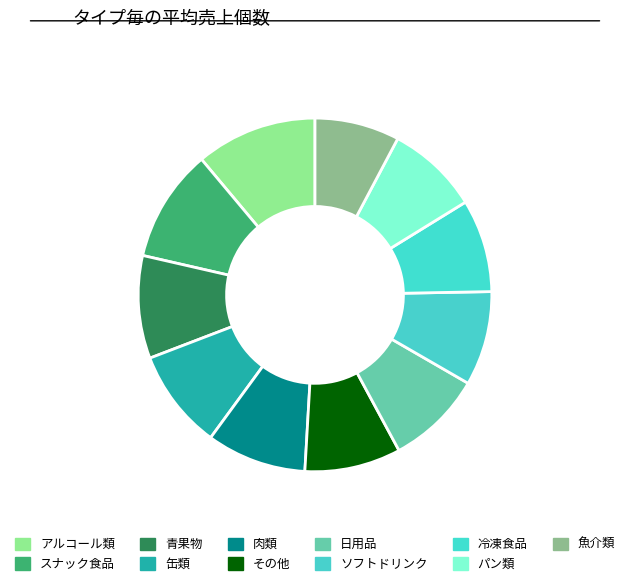

Does 肉類 account for over 50% of the chart?

No